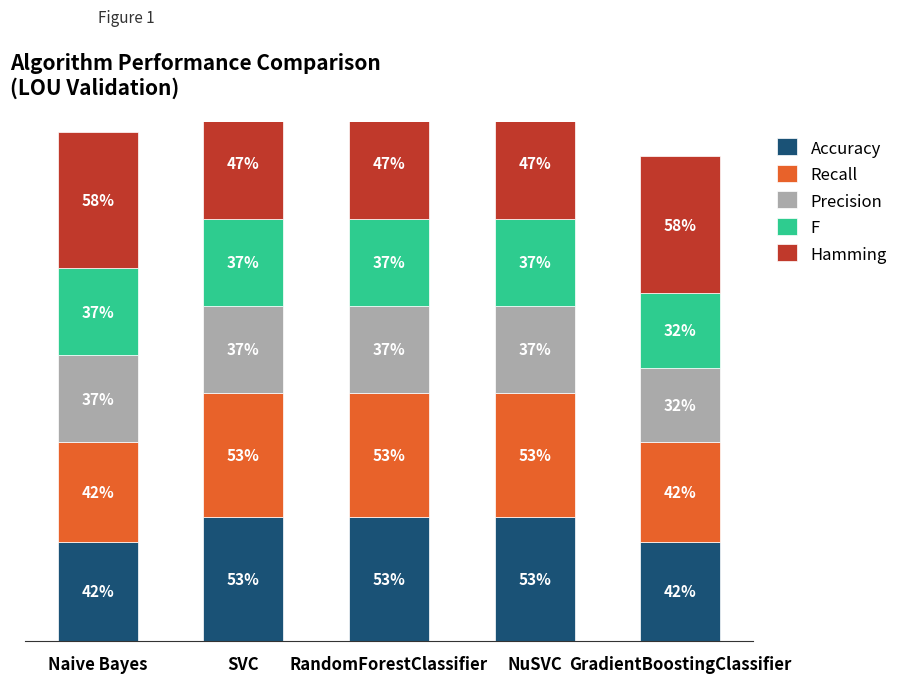

The value of Recall at RandomForestClassifier is 0.5. True or false?

True